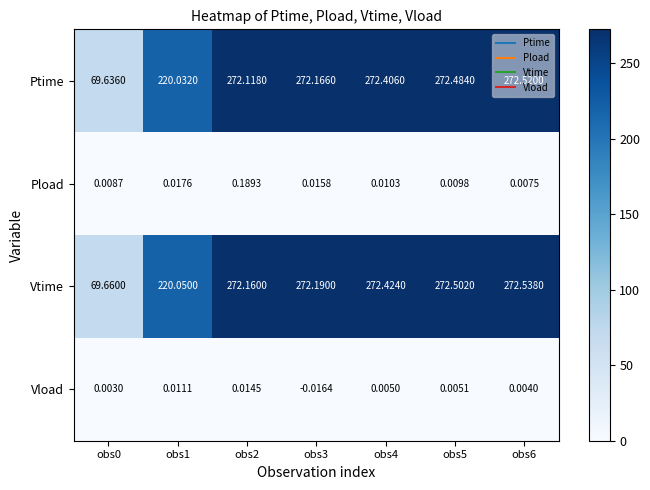

List the series in order of their peak value, lowest first.

Vload, Pload, Ptime, Vtime